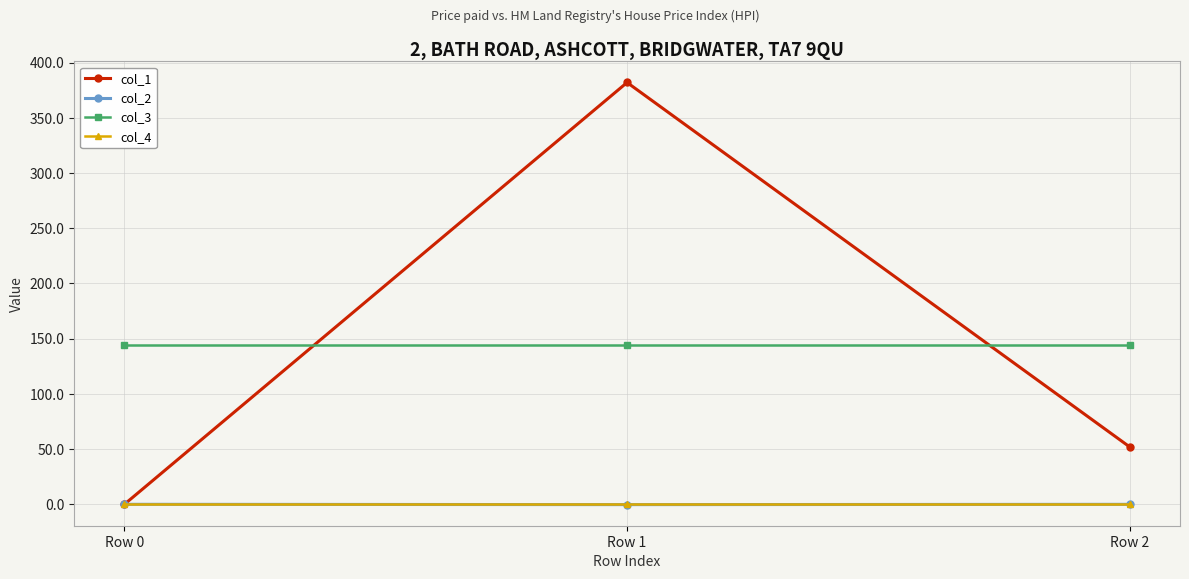

Between Row 1 and Row 2, which series saw the biggest shift?

col_1